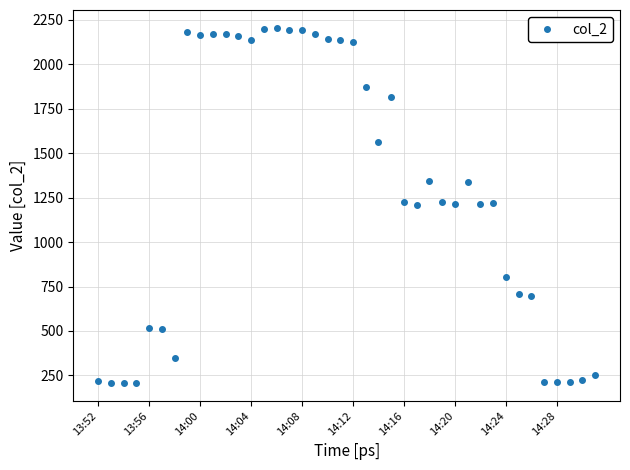

What is the value of the 25th point from the left?

1228